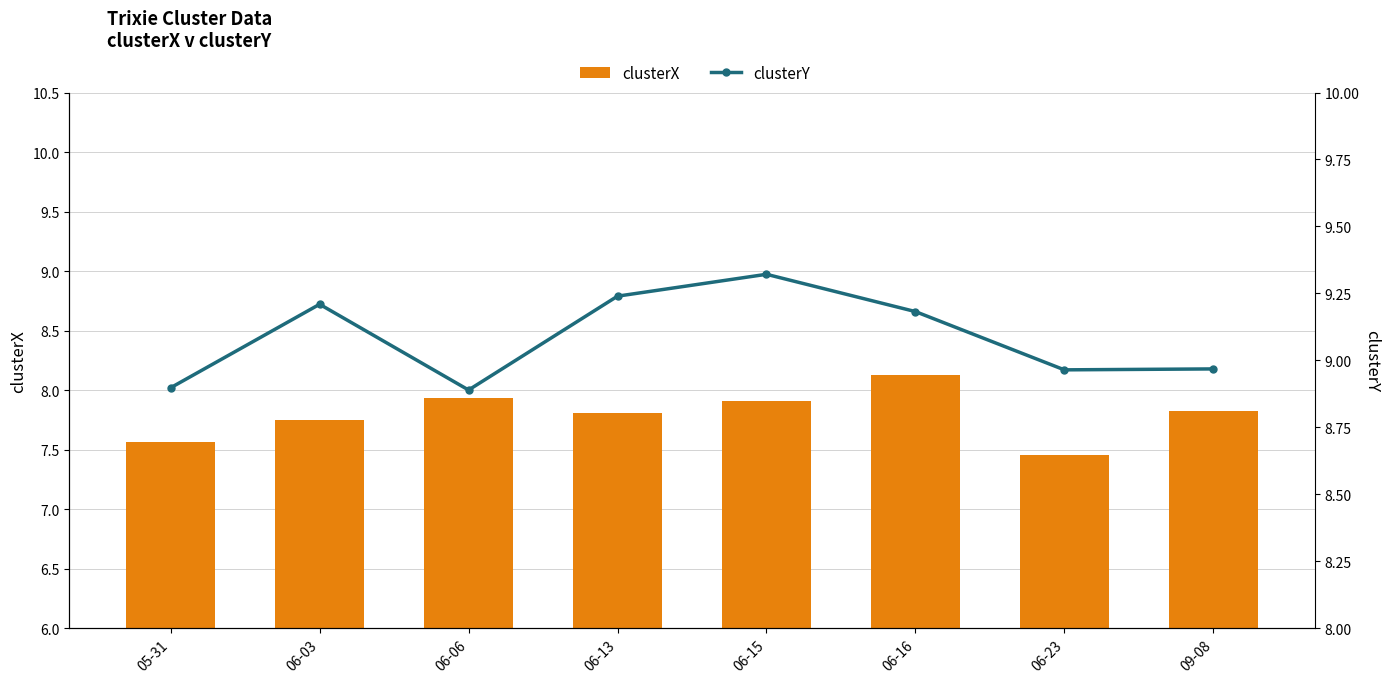

At which category is the sum across all series the highest?

06-16